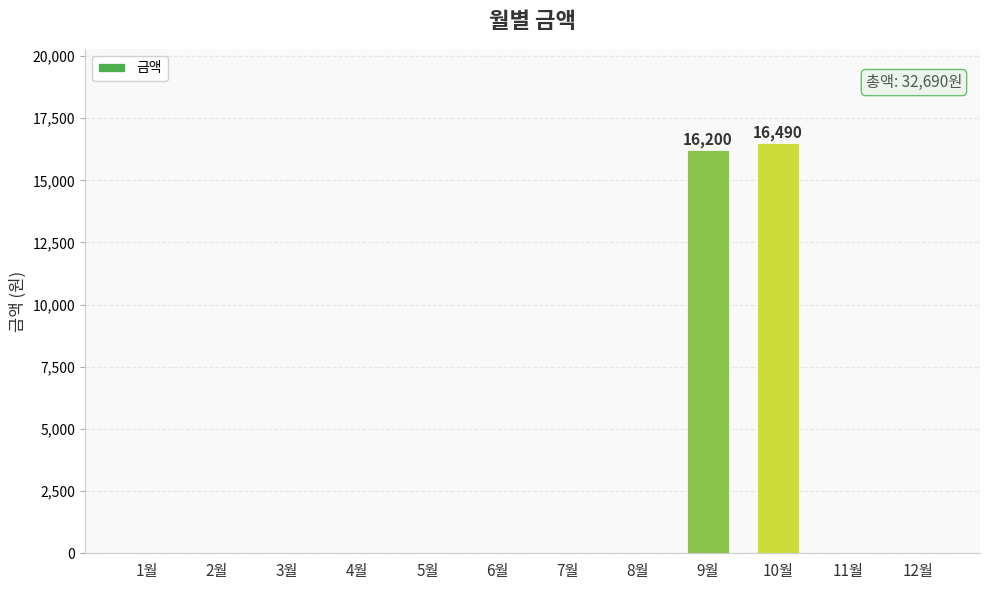

Is it true that the value at 2월 is 11024?

False